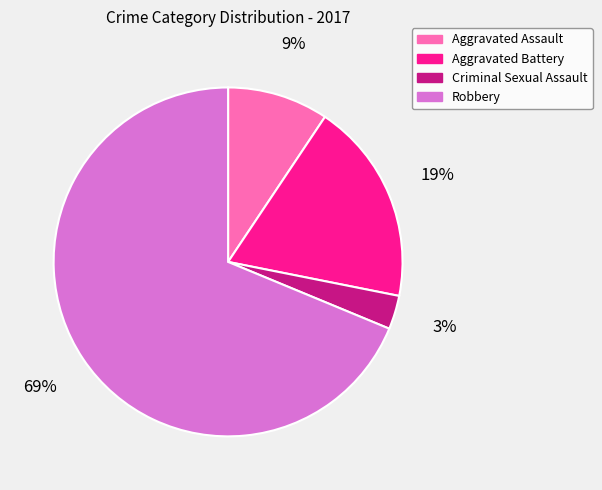

To the nearest percent, what percentage of the pie is Criminal Sexual Assault?

3%